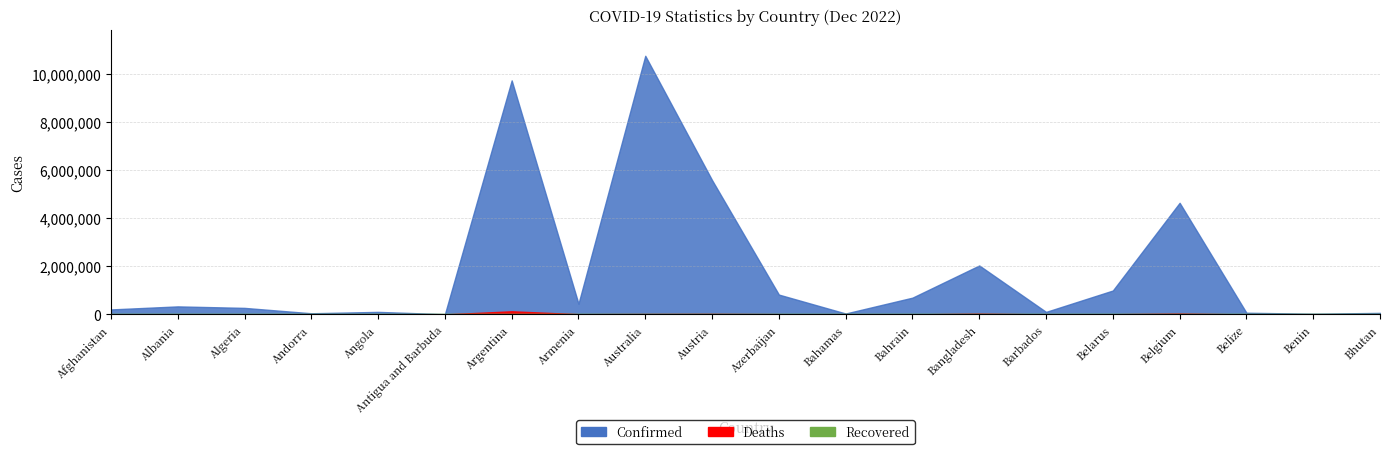

True or false: Confirmed and Deaths cross at least once.

False